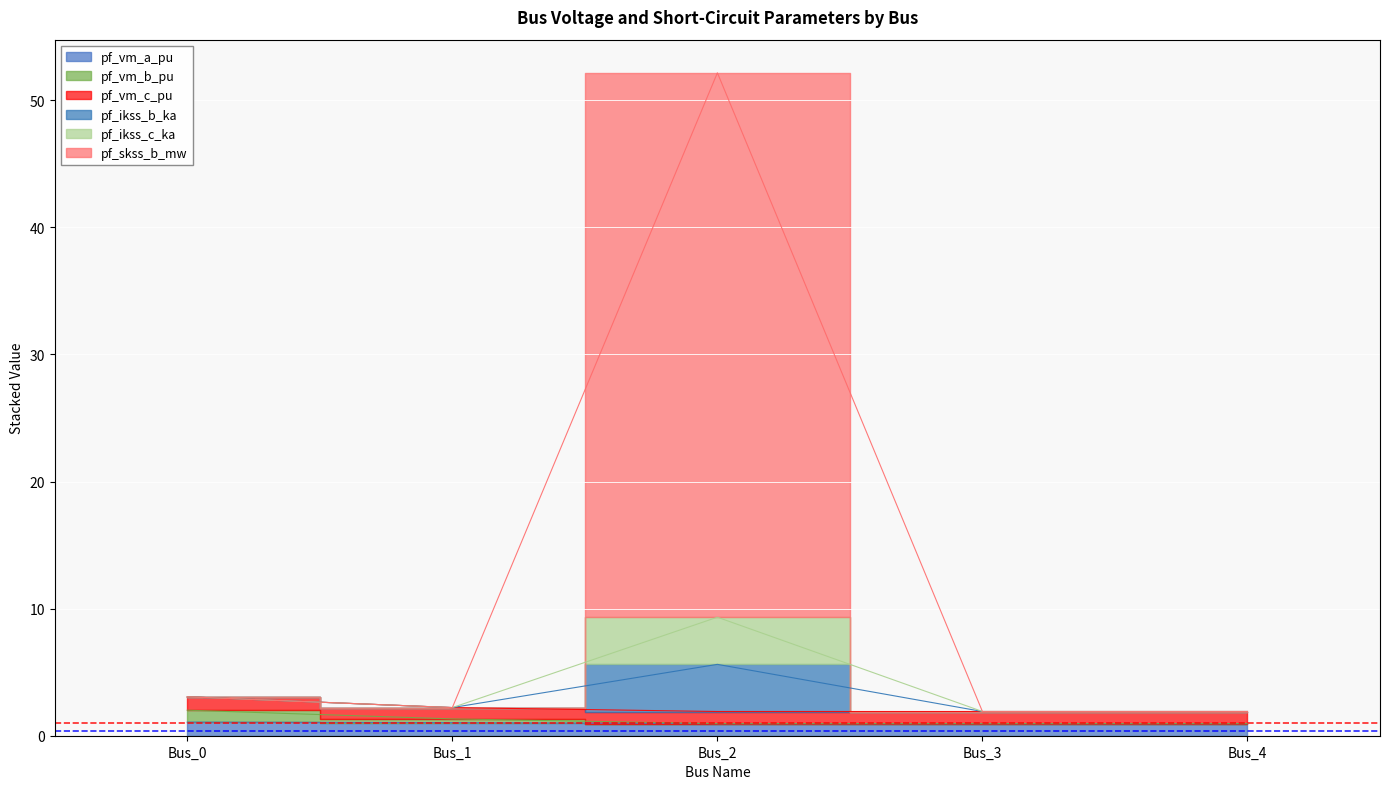

Is the value of pf_vm_a_pu at Bus_0 greater than the value of pf_ikss_b_ka at Bus_1?

No